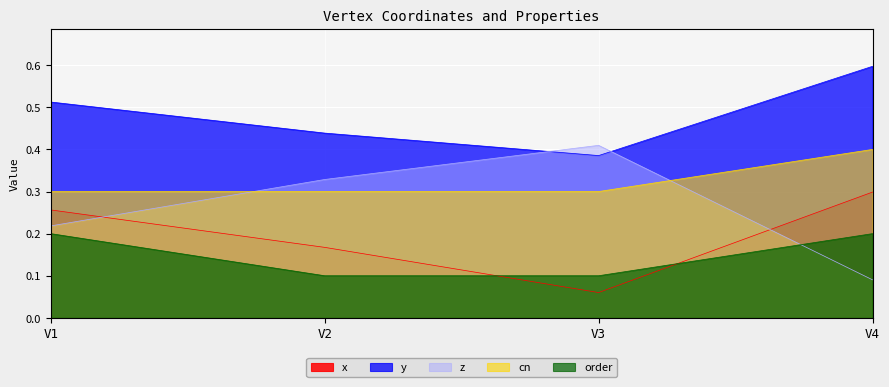

True or false: cn and y intersect in this chart.

False